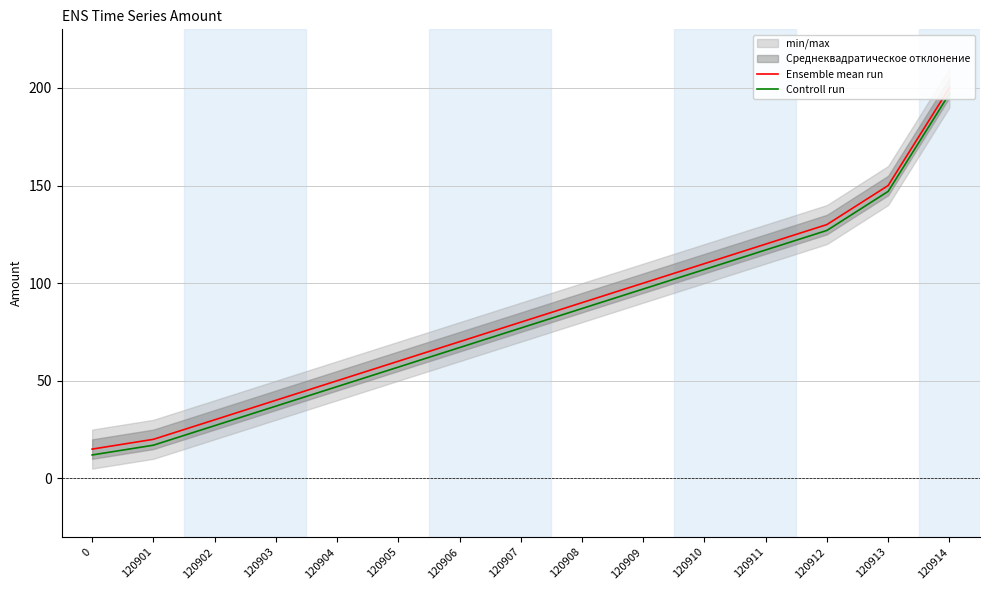

Is this an area chart (filled region under the line)?

No